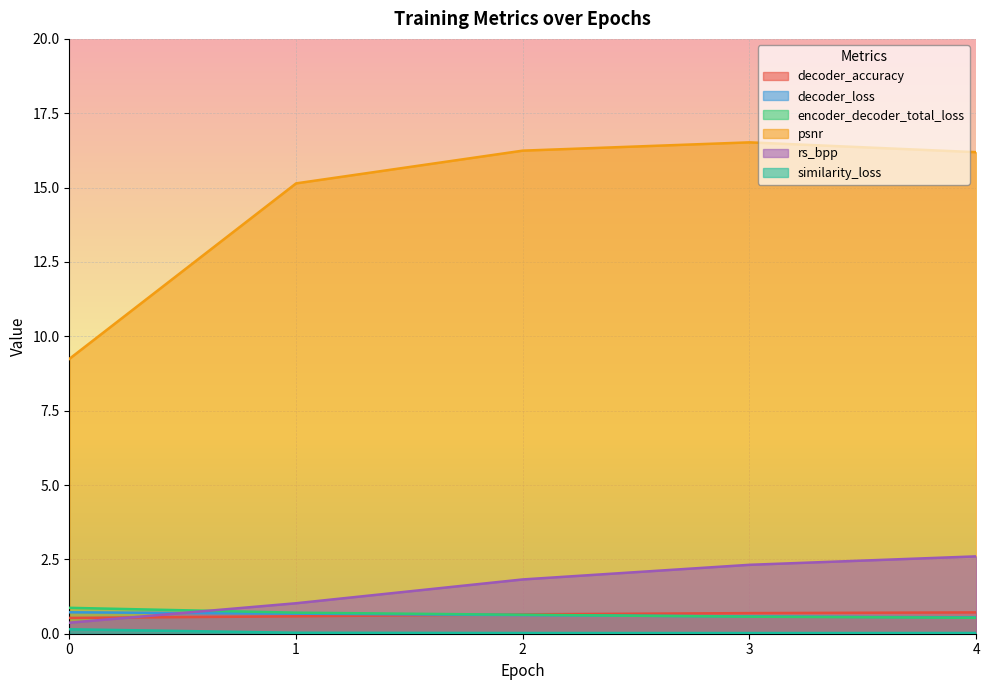

What are all the series names shown in the legend?

decoder_accuracy, decoder_loss, encoder_decoder_total_loss, psnr, rs_bpp, similarity_loss